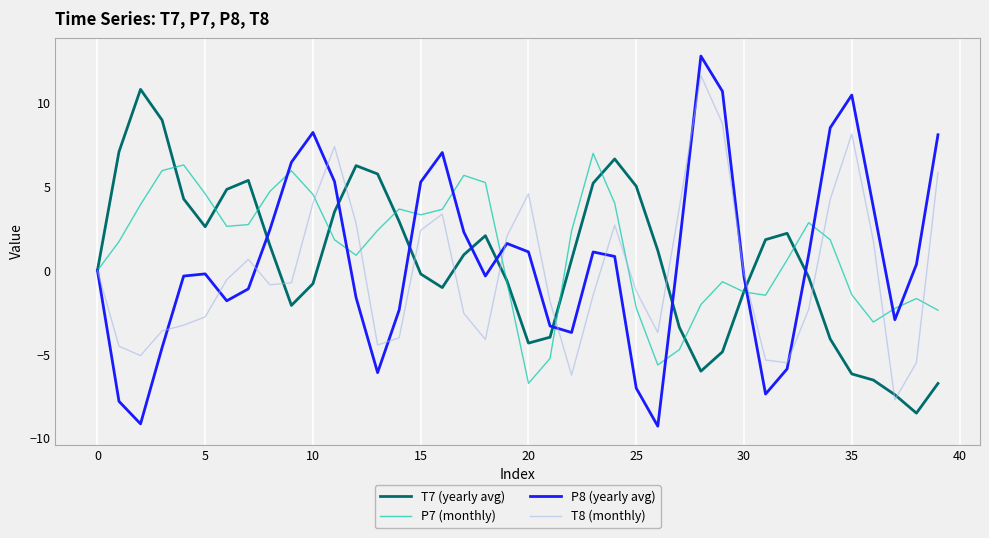

How many lines are shown in the chart?

4